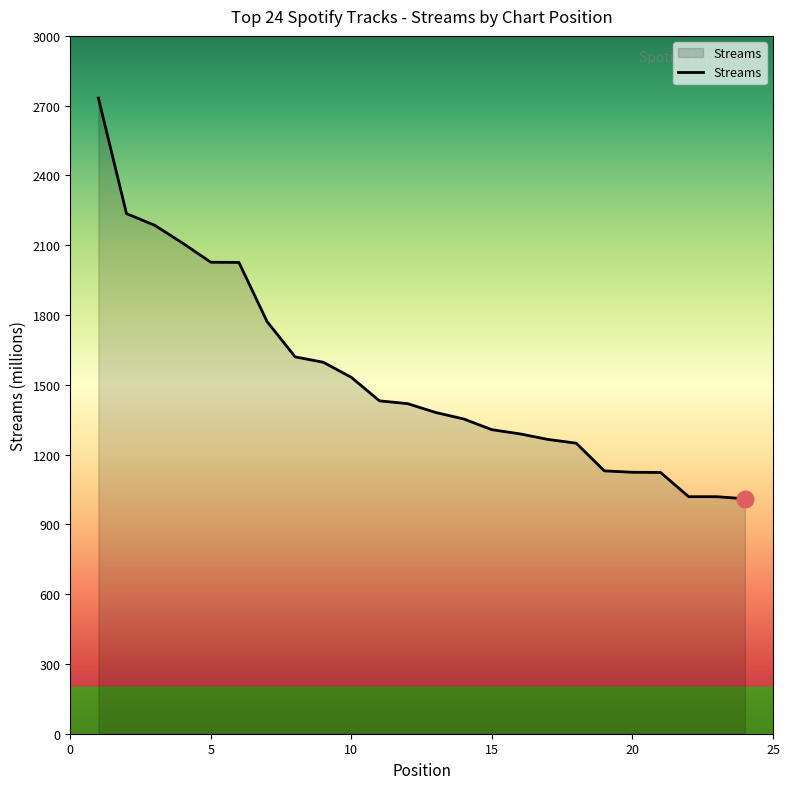

What is the minimum value shown in the chart?

1010